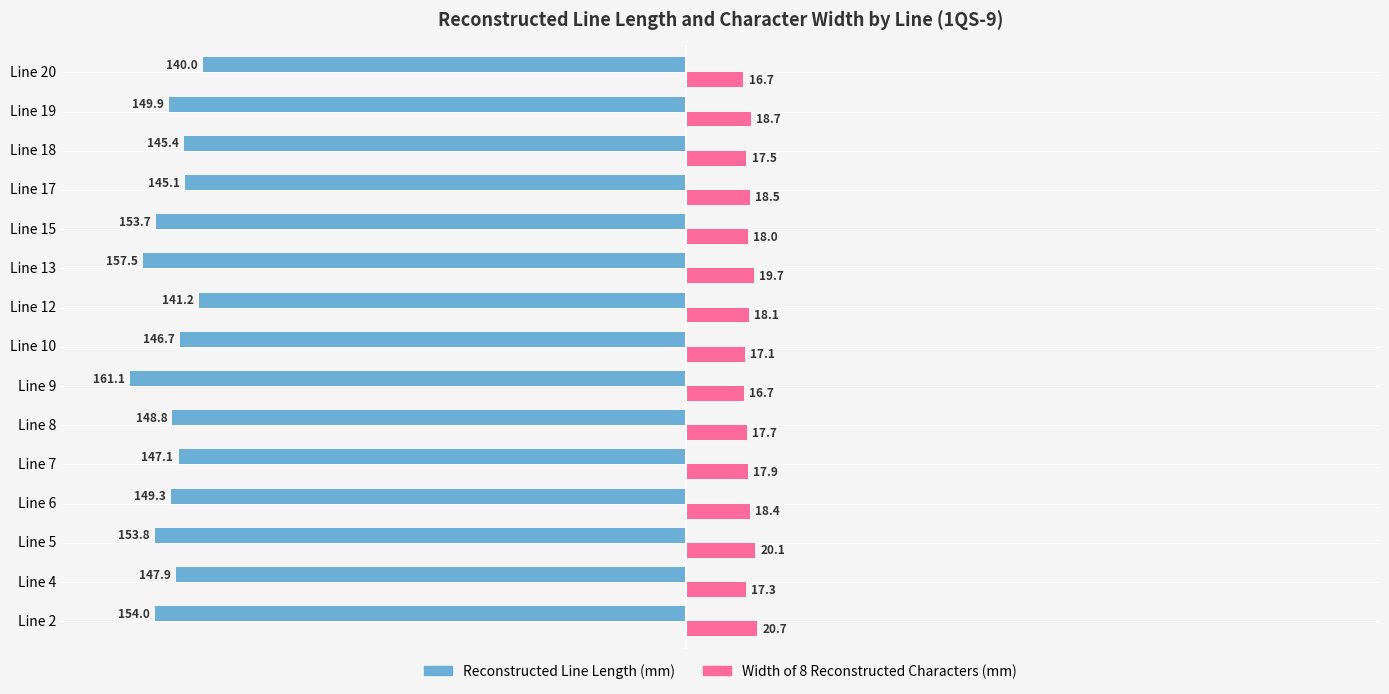

What is the minimum value shown in the chart?

-161.1